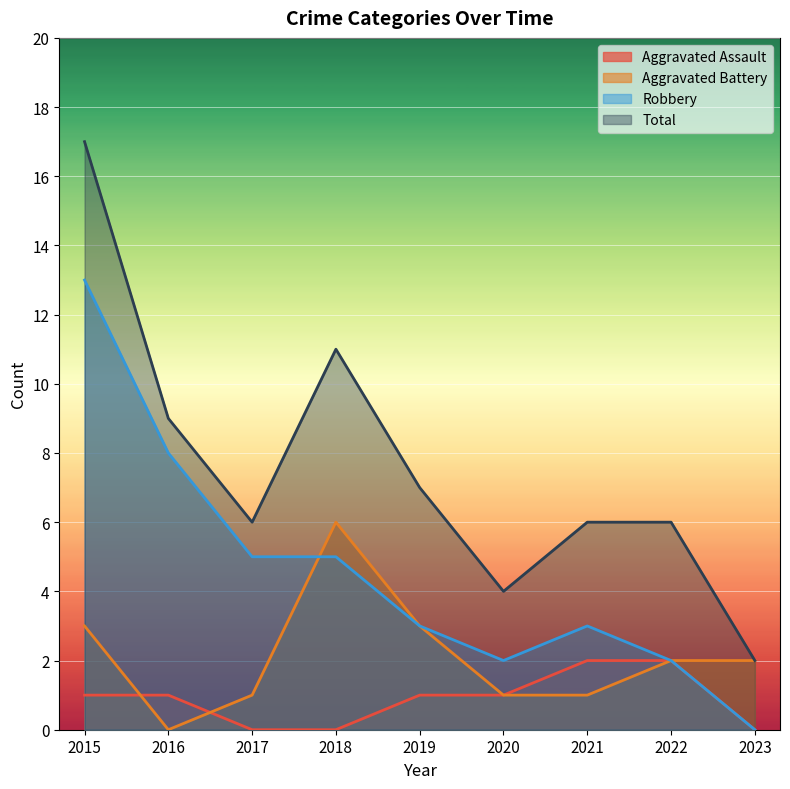

The Total series shows 10 at 2021. True or false?

False